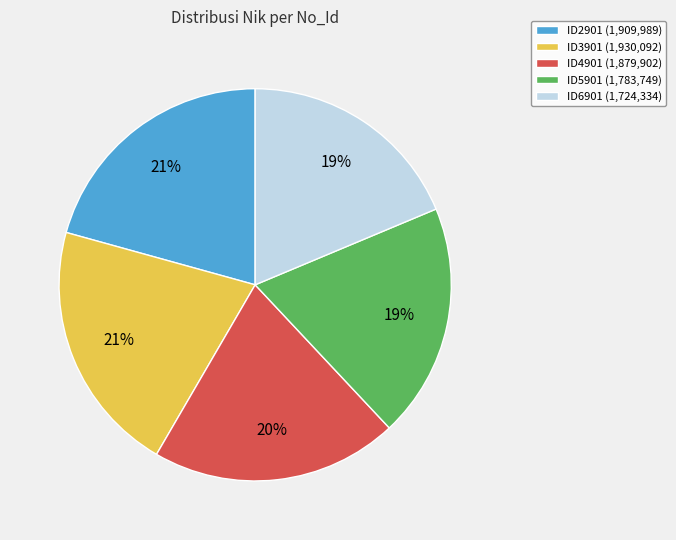

To the nearest percent, what is the difference between the ID2901 and ID6901 slice percentages?

2%